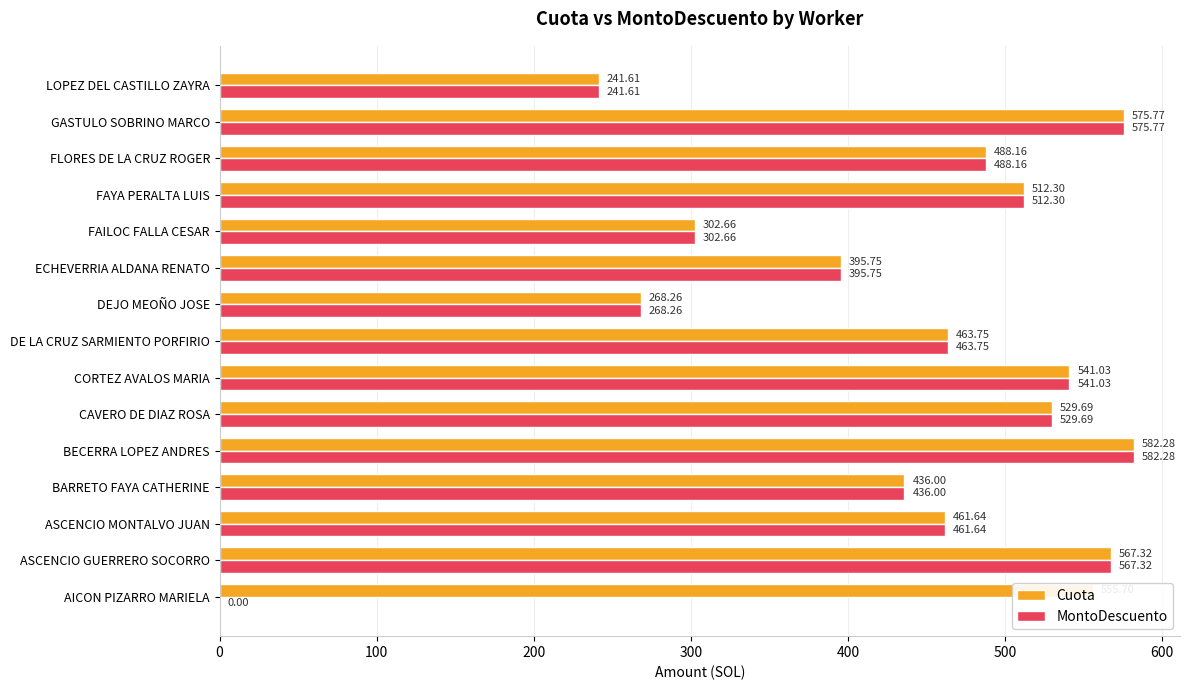

What is the sum of the Cuota values at AICON PIZARRO MARIELA and LOPEZ DEL CASTILLO ZAYRA?

797.3